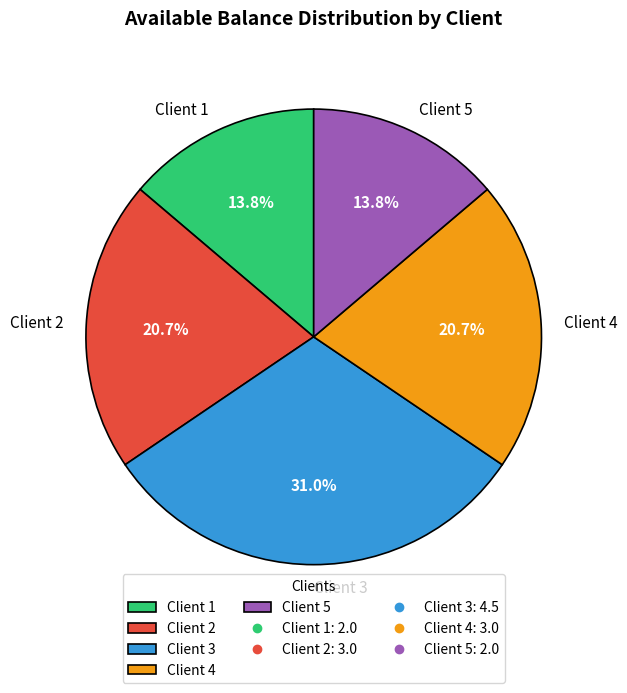

To the nearest percent, what is the average slice percentage?

20%